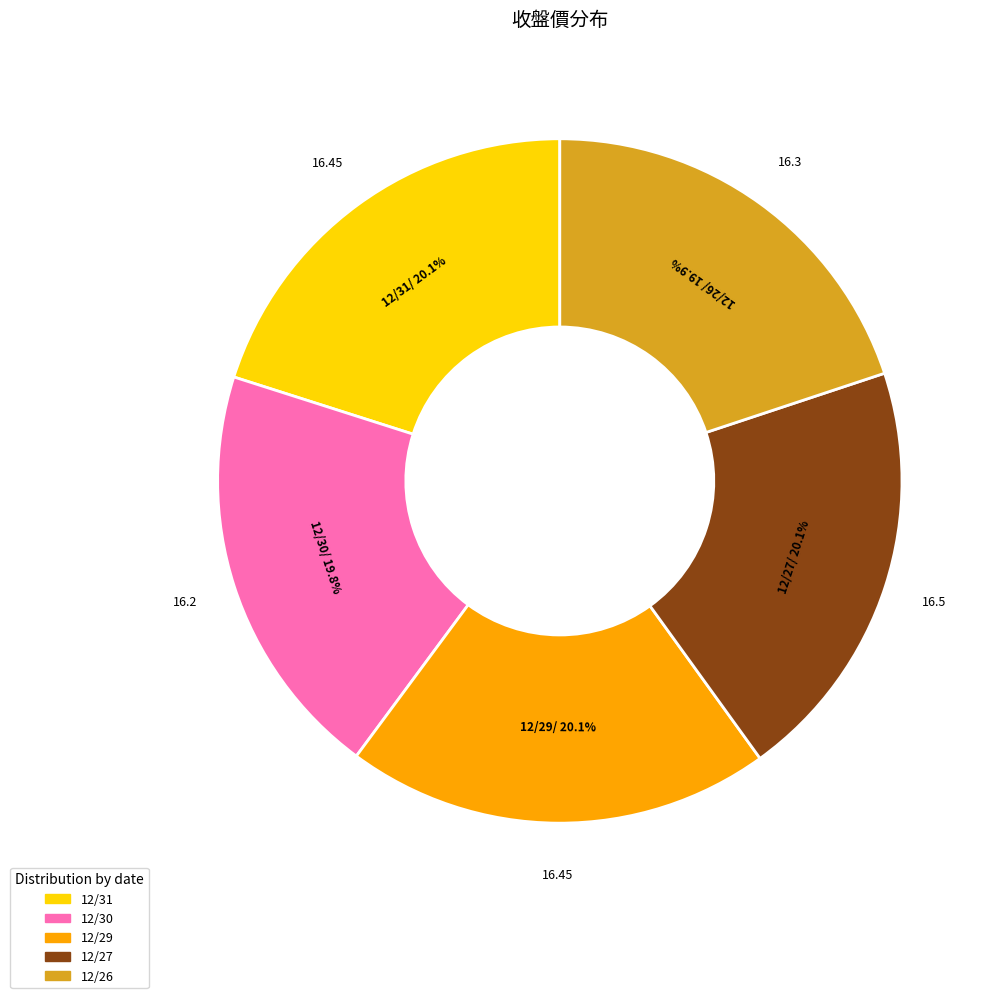

What is the ratio of the value at 12/31 to the value at 12/27?

1.0